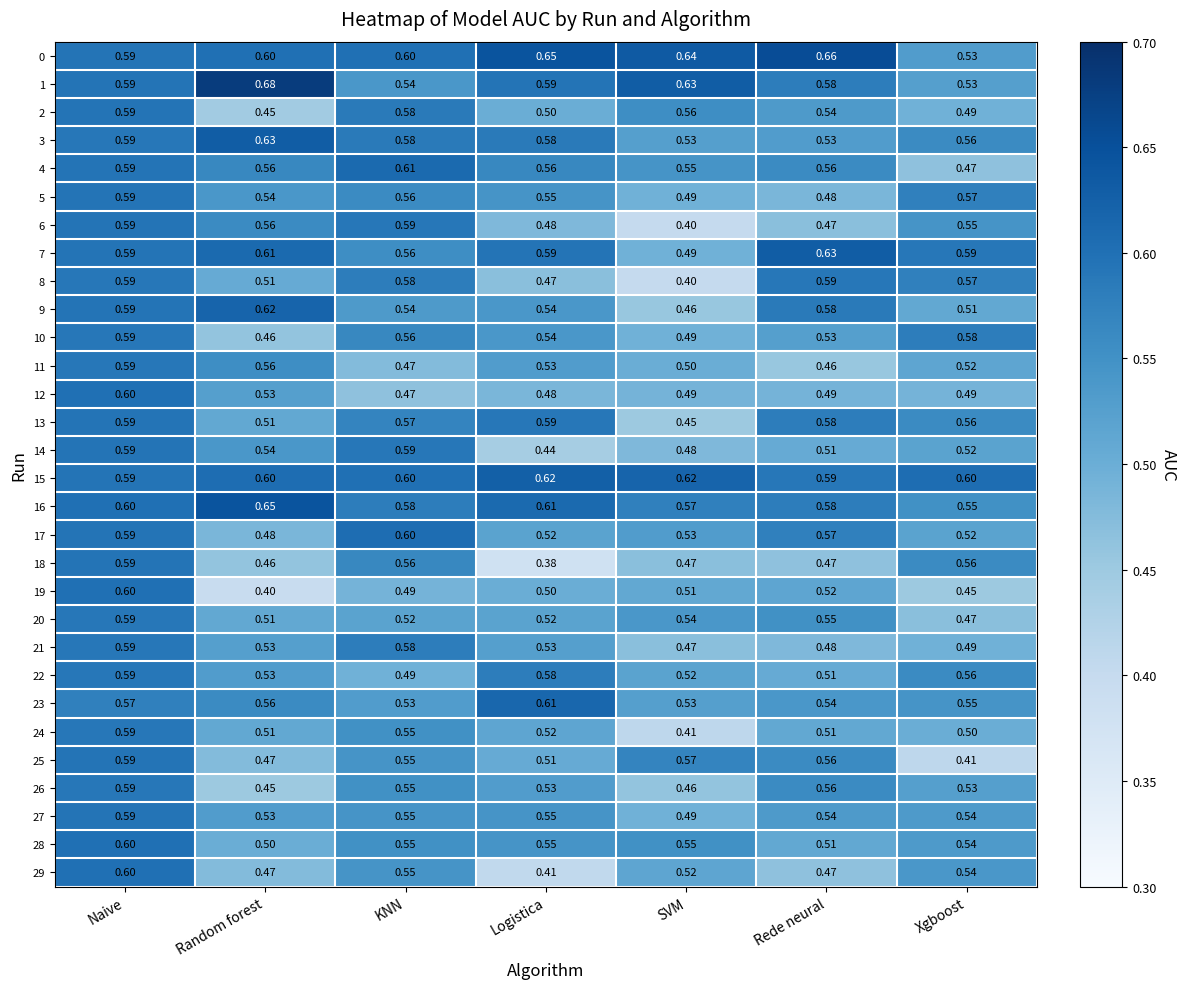

At which category is the sum across all series the highest?

Naive